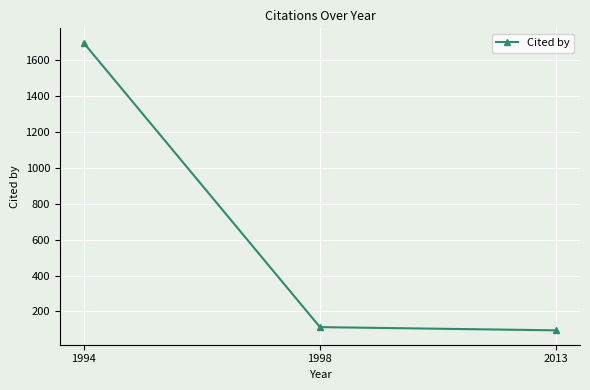

True or false: the data shows 1699 at 1994.

True